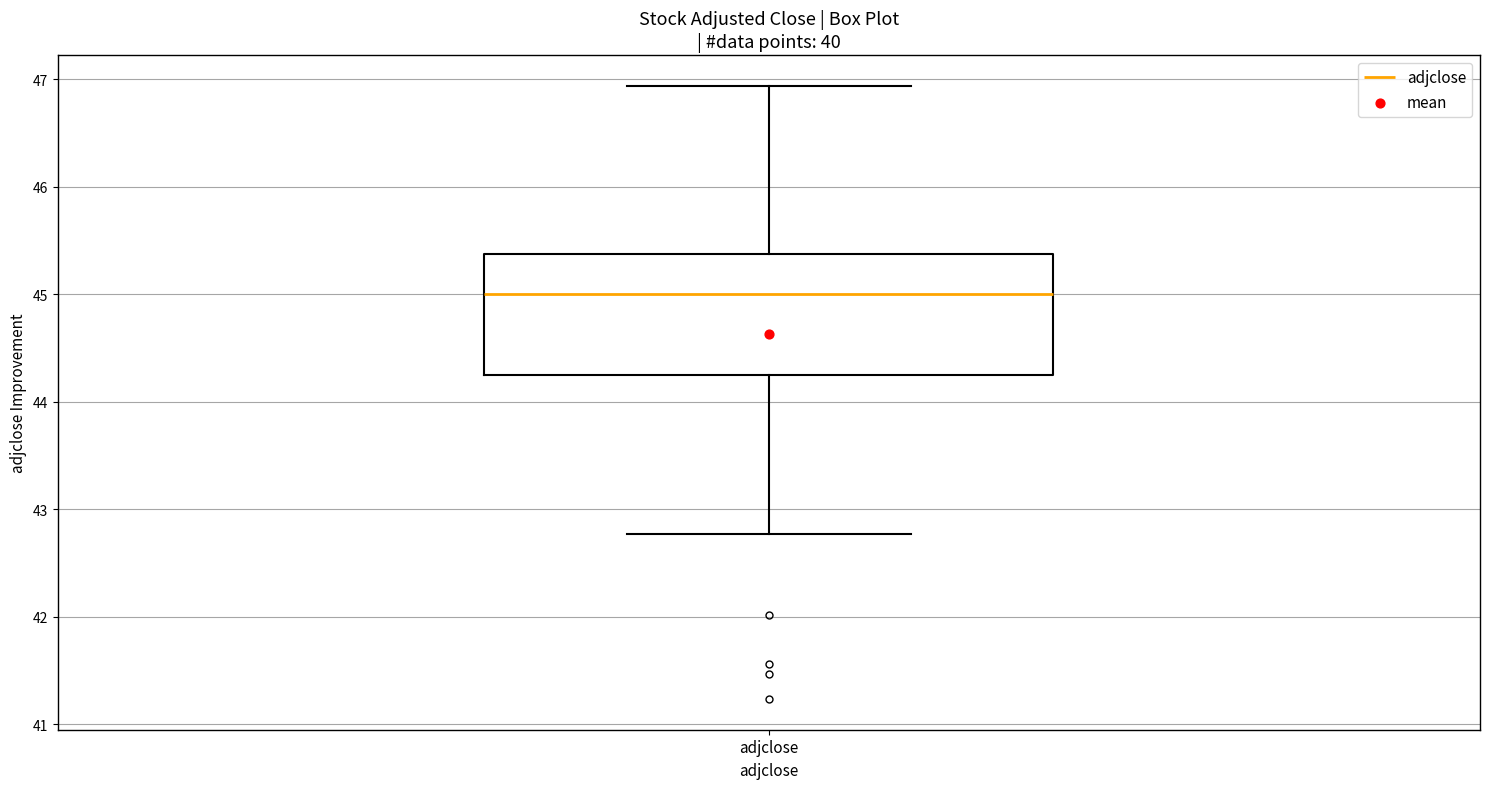

Transcribe this box plot: give where the median line is, the range the box spans, and where the two whiskers end, as read against the y-axis. The values are not printed on the chart, so give them approximately, as read against the axis.

median 45.0, box 44.2 to 45.4, whiskers 42.8 to 46.9